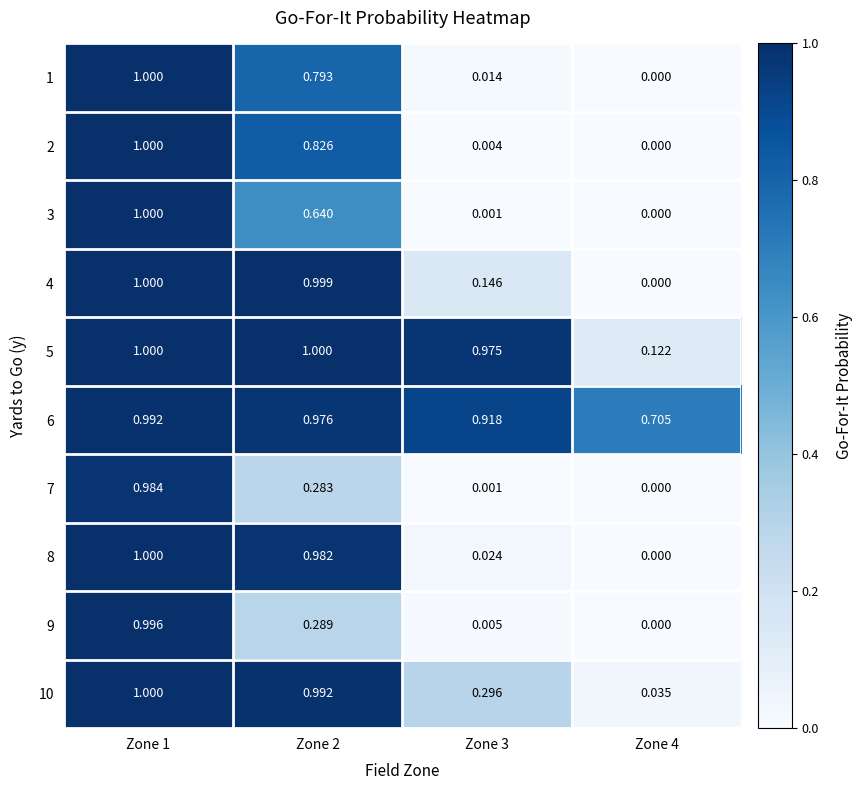

How many categories are shown in the chart?

4